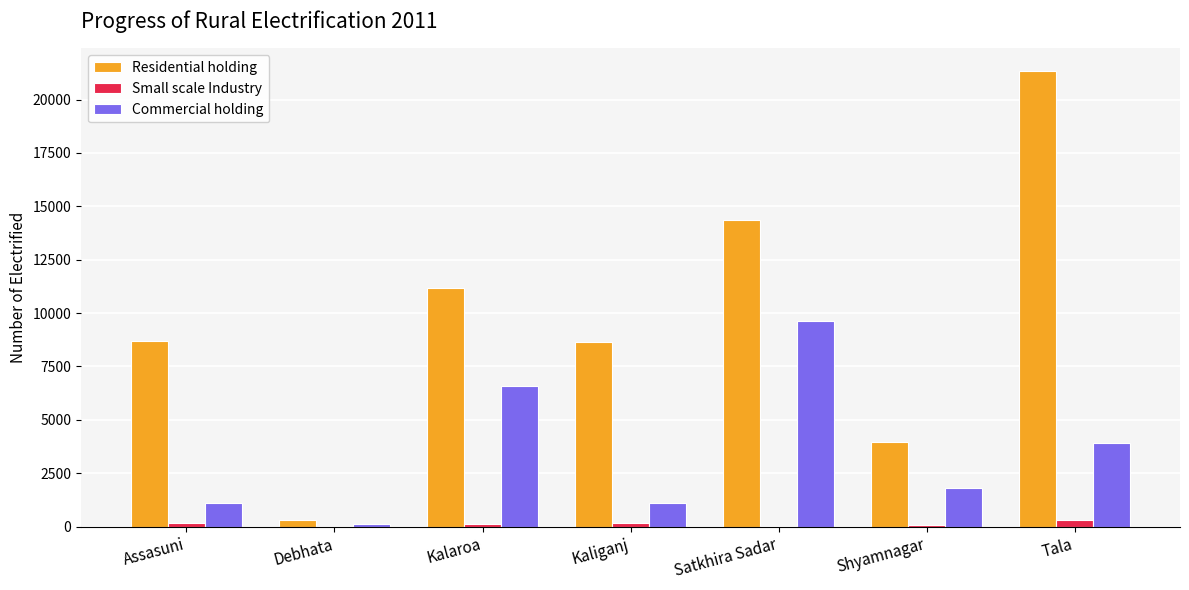

At which label is Residential holding closest to 10809?

Kalaroa